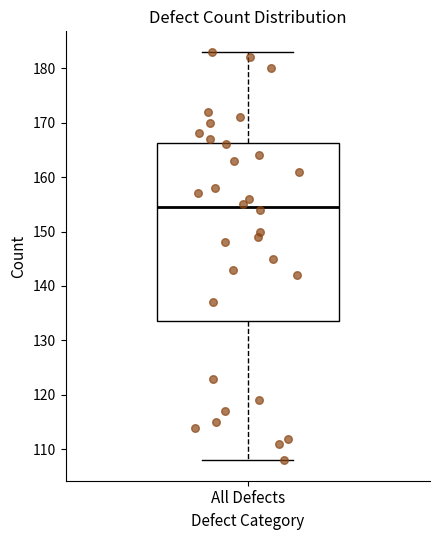

Where is the upper edge of the box for All Defects on the y-axis? The values are not printed on the chart, so give them approximately, as read against the axis.

166